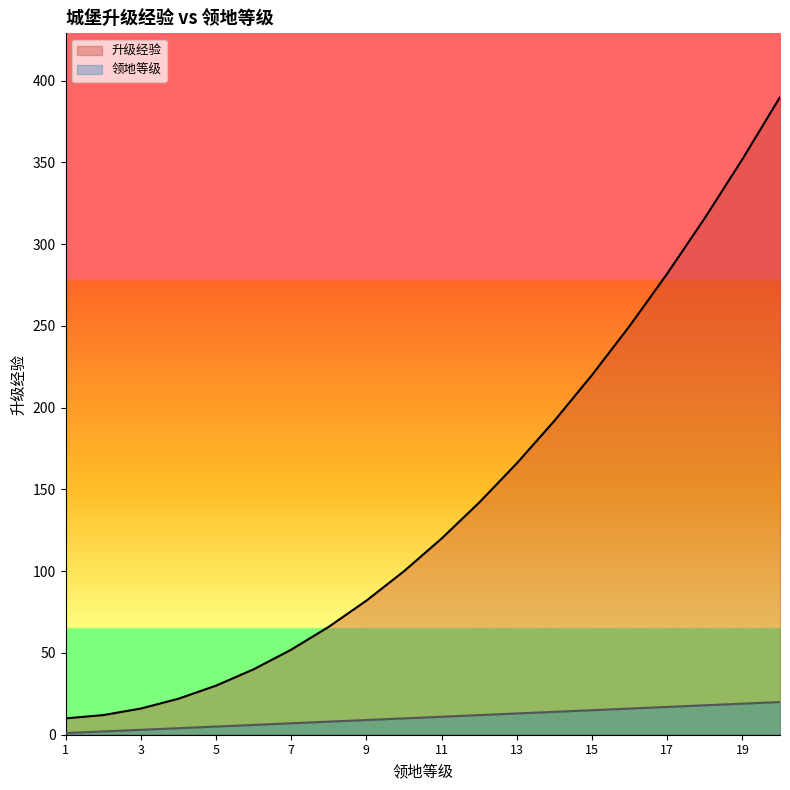

The value of 升级经验 at 6 is 40. True or false?

True